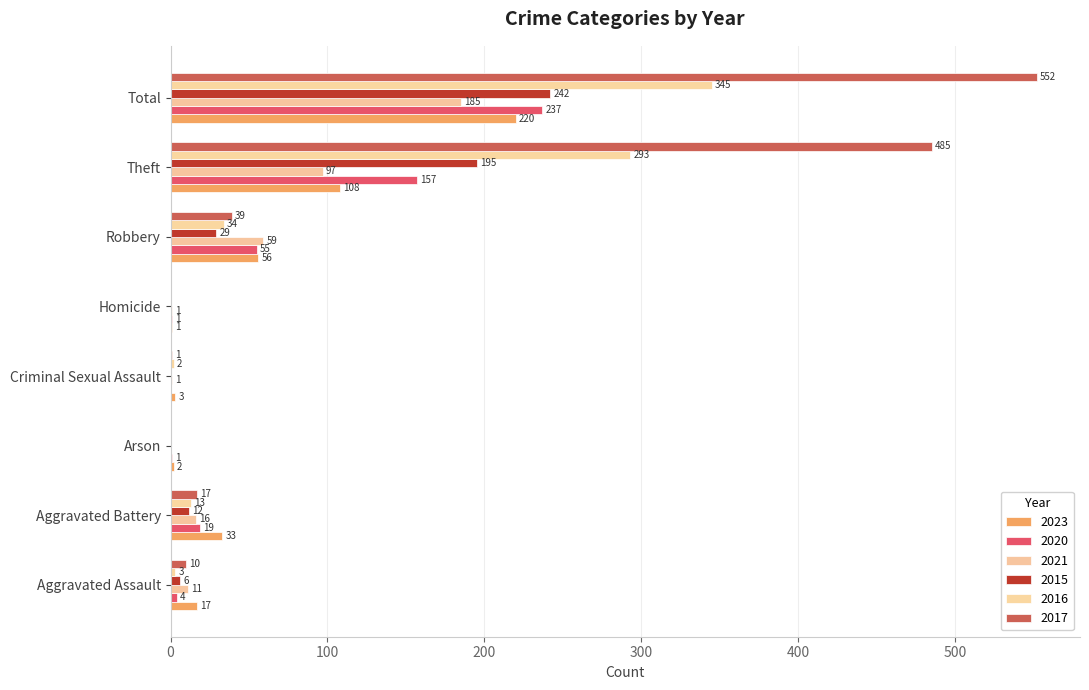

How many positive values does the 2021 series have?

7